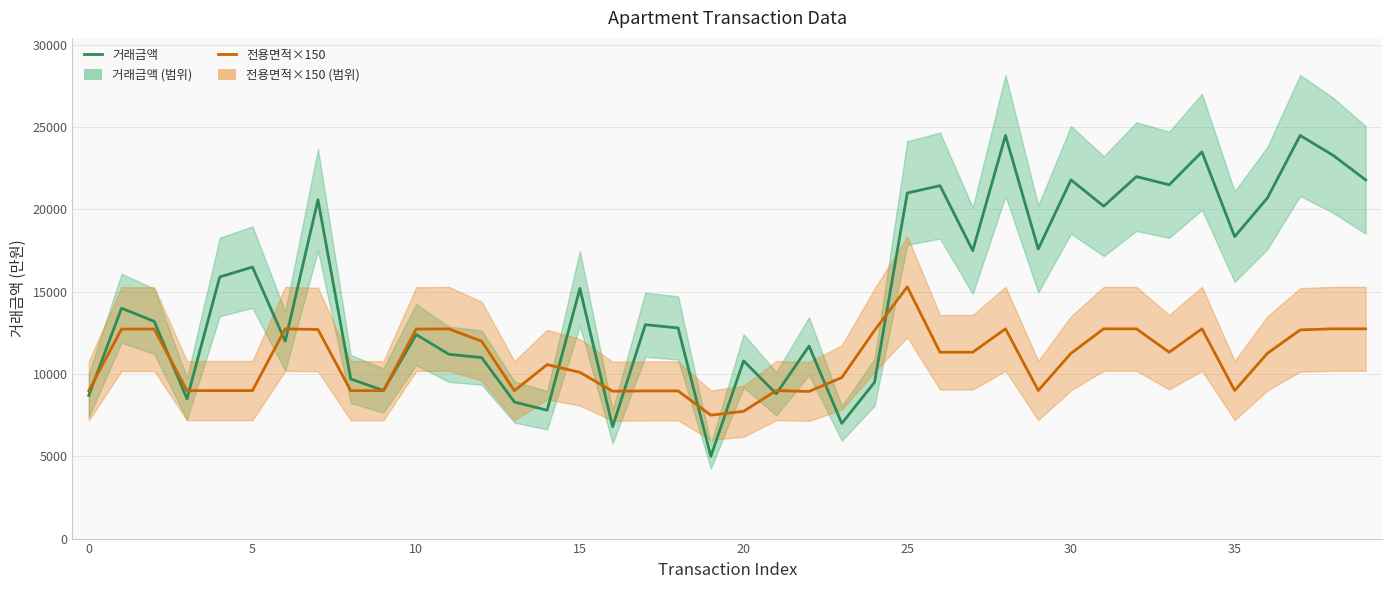

How many values in the 전용면적×150 series exceed 11258?

21